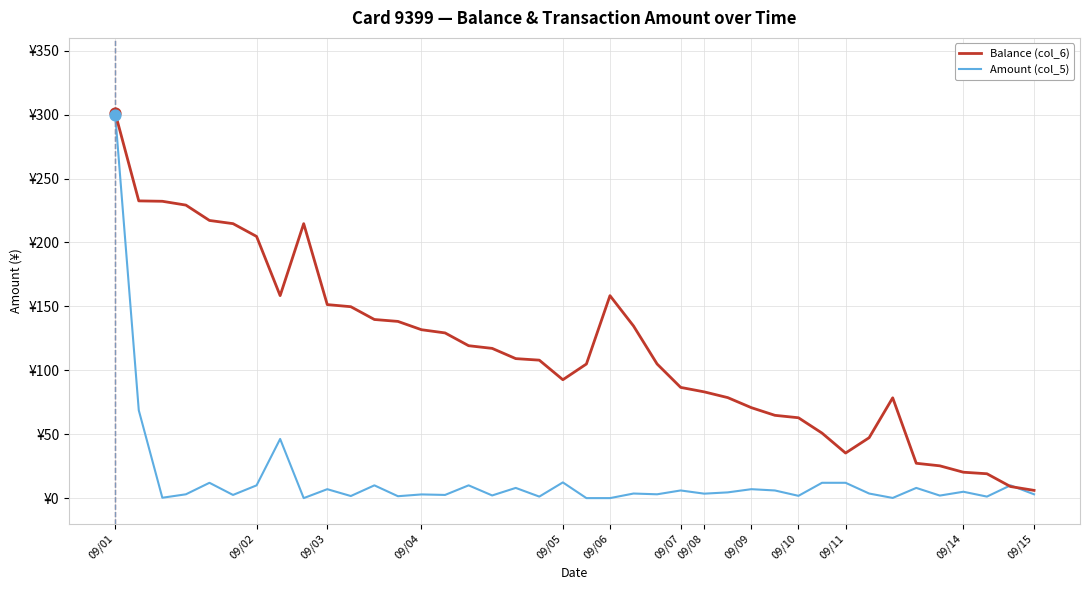

What are all the series names shown in the legend?

Balance (col_6), Amount (col_5)